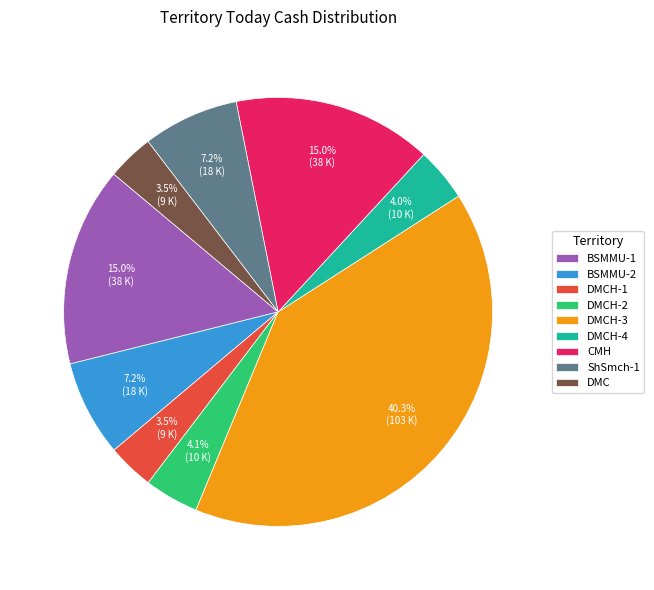

Combined, do DMC and DMCH-3 account for over 50%?

No